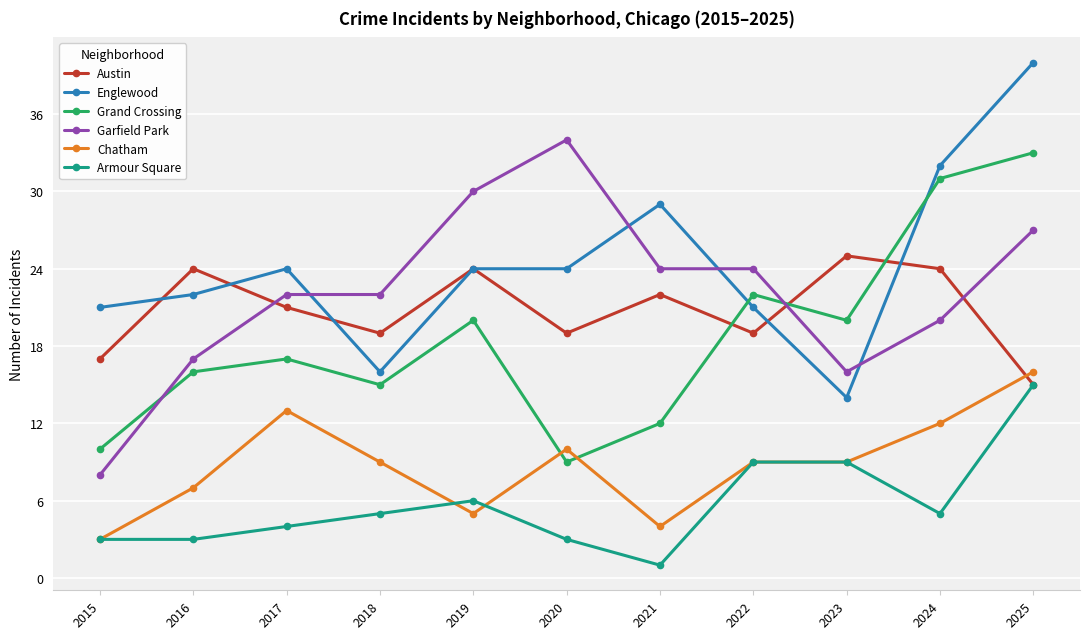

What is the spread (max minus min) of values at 2025?

25